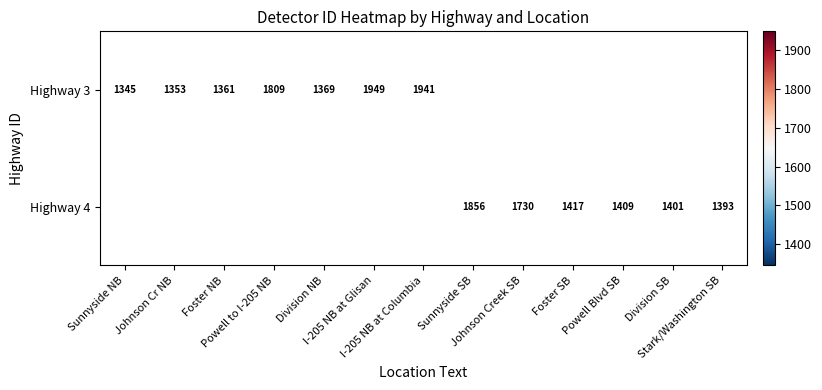

At which label does Highway 4 reach its minimum?

Sunnyside NB